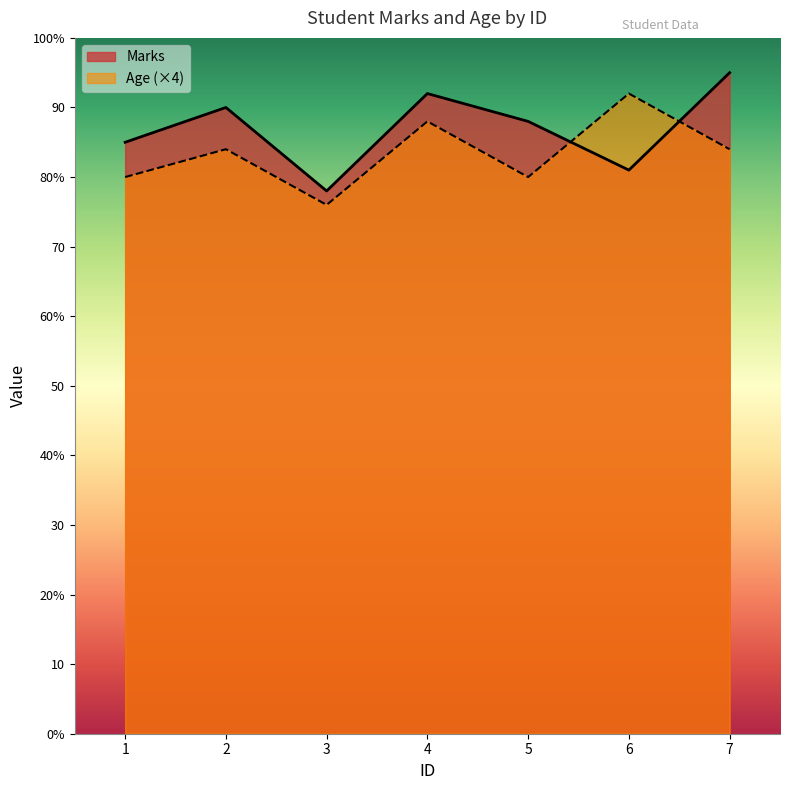

What value does the Age series have at 2, to the nearest 5?

85